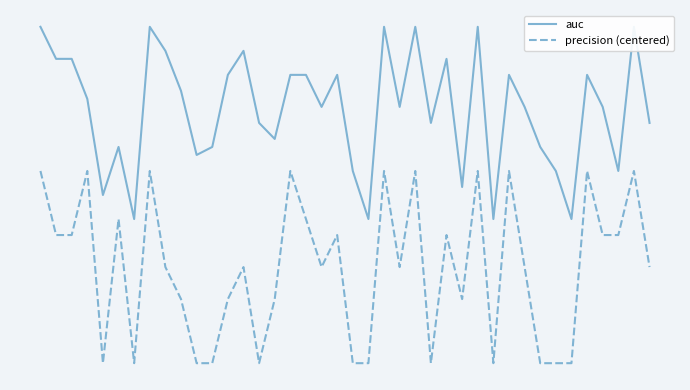

What is the approximate value of precision (centered) at 7?

0.2